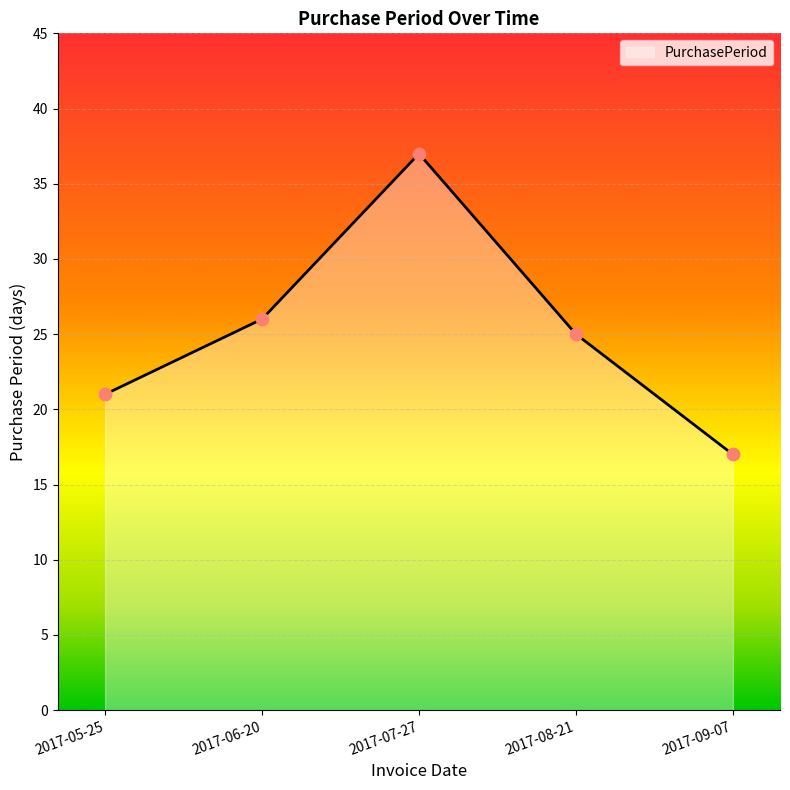

What is the change in value from 2017-06-20 to 2017-07-27?

+11